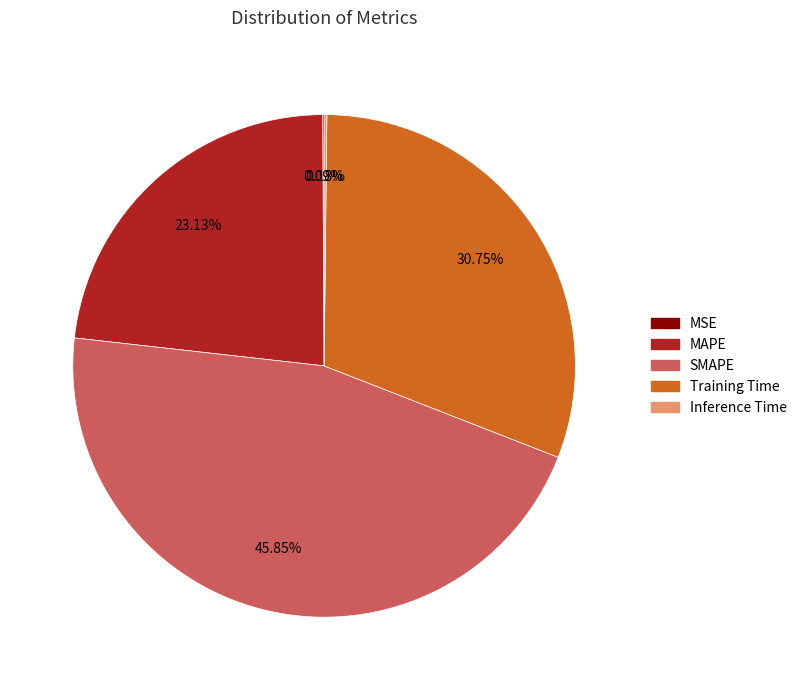

Approximately how many times larger is the value at MAPE compared to Training Time?

0.8